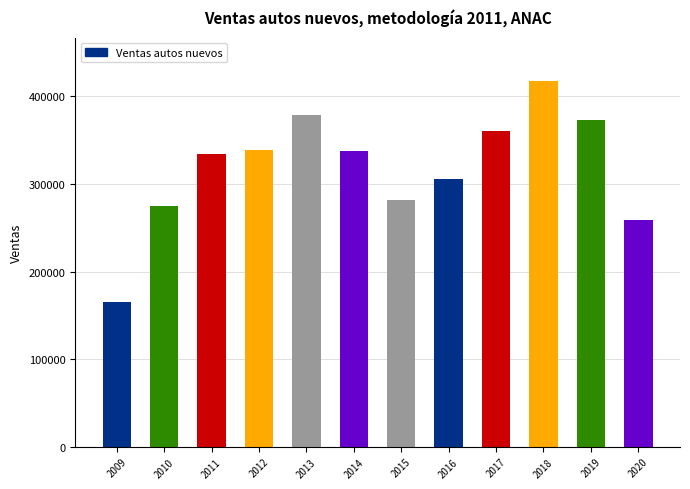

What is the approximate value at 2015, to the nearest 10?

282230